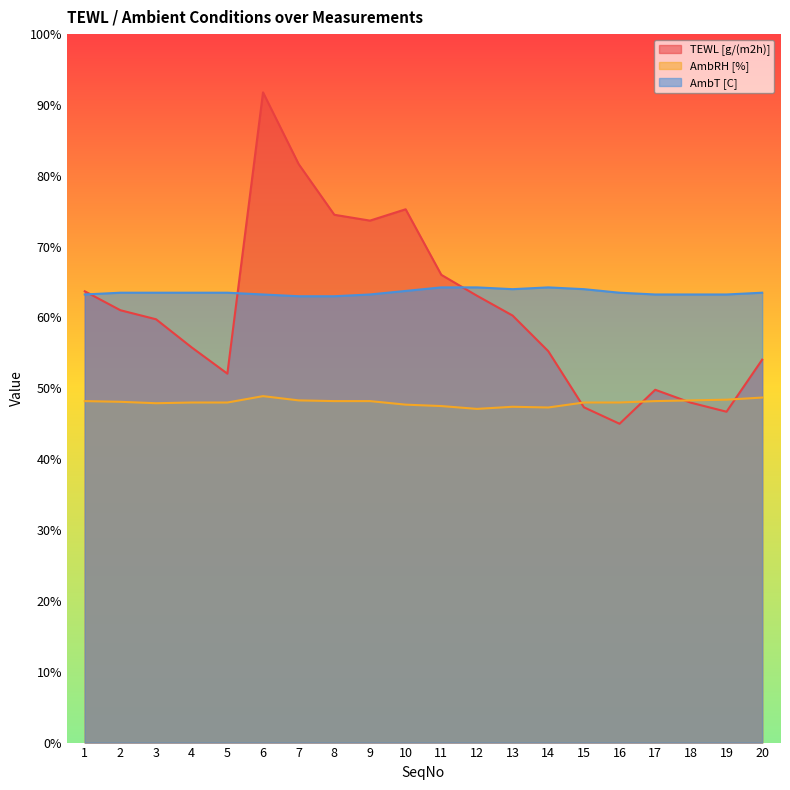

List the series in order of their peak value, highest first.

TEWL [g/(m2h)], AmbT [C], AmbRH [%]